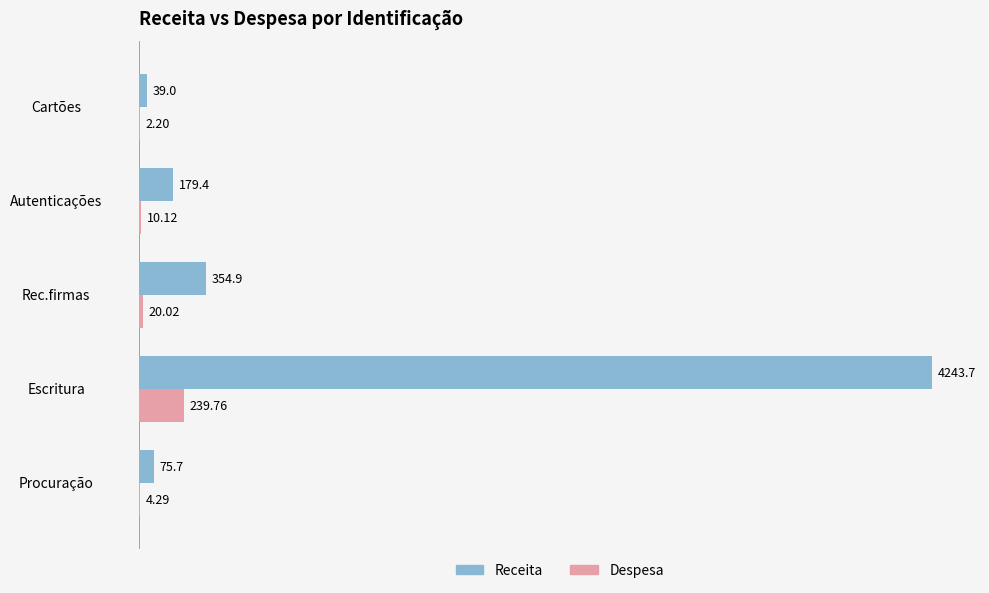

At which label is Despesa closest to 120?

Rec.firmas